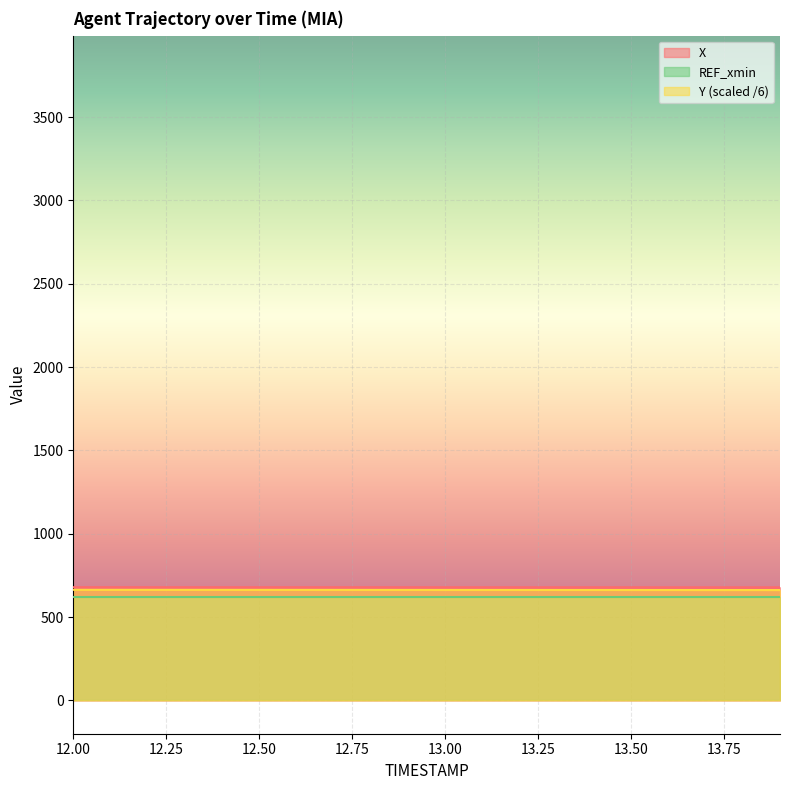

What is the sum of the Y values at 12.6 and 12.9?

1326.7